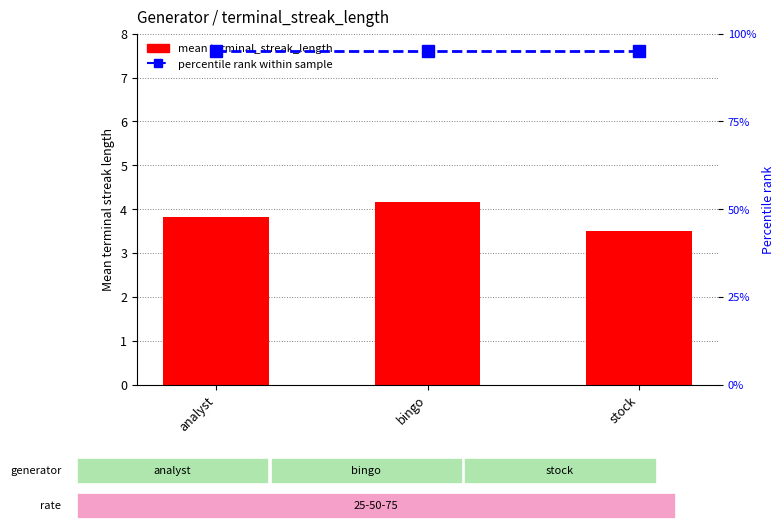

Which series has the largest total across all categories?

percentile rank within sample